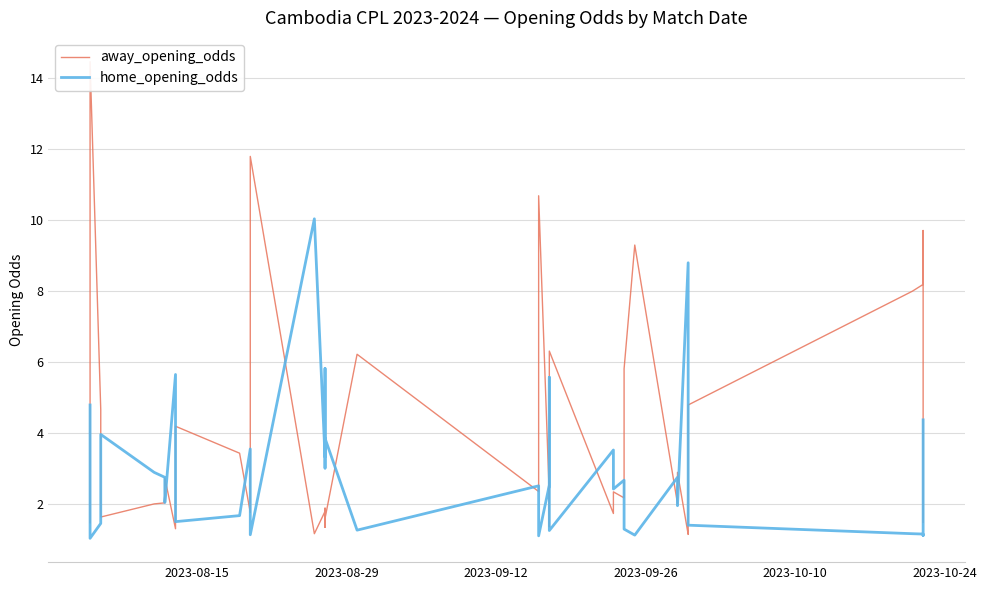

Rank the series by their average value, from highest to lowest.

away_opening_odds, home_opening_odds